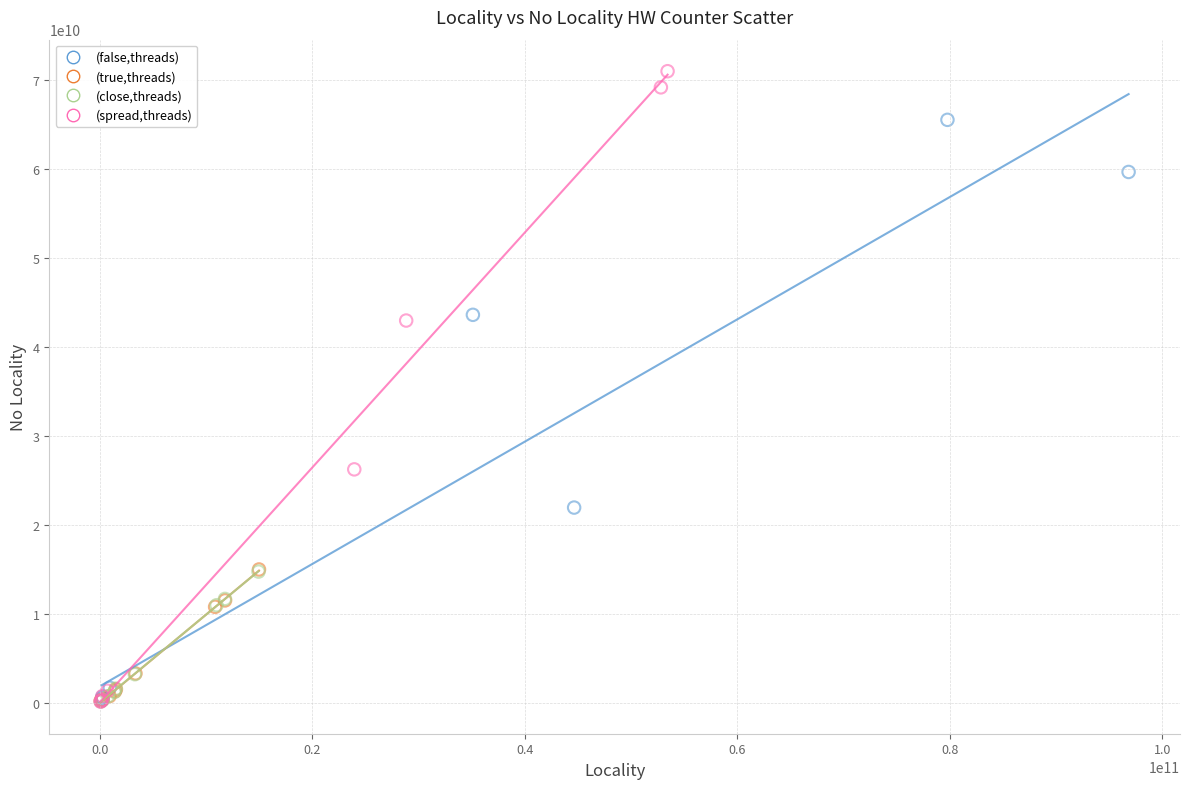

Which series reaches the maximum Y coordinate?

(spread,threads)